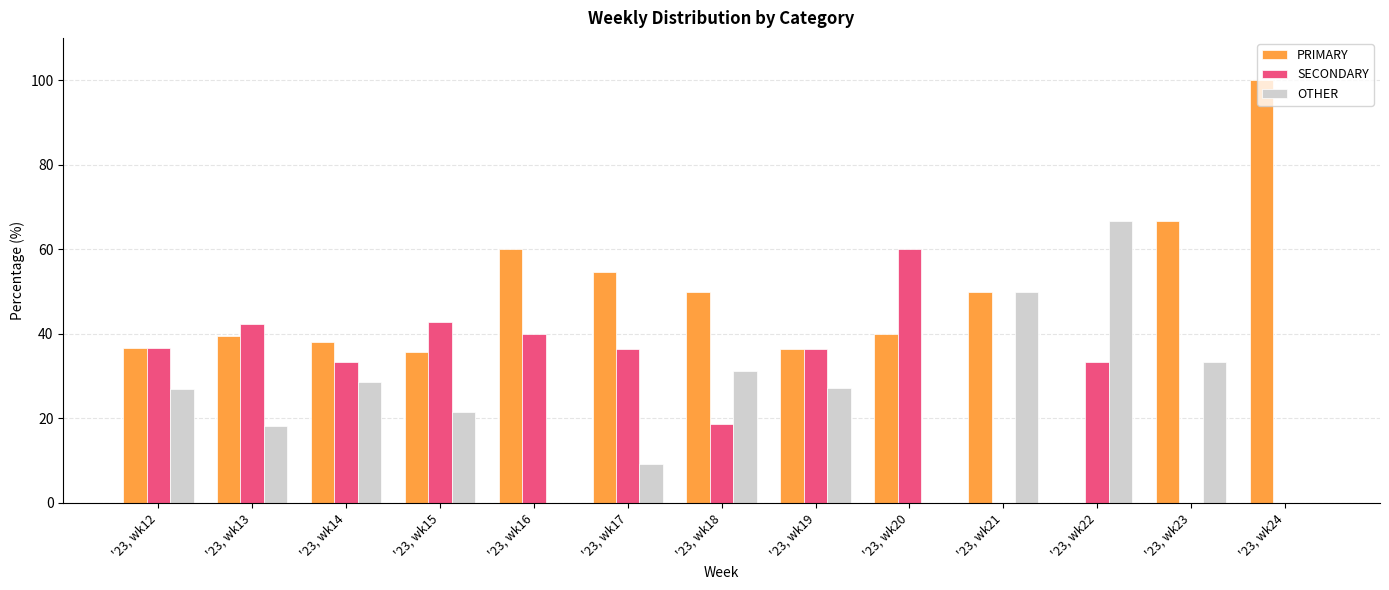

True or false: OTHER has a value of 31.2 at '23, wk18.

True